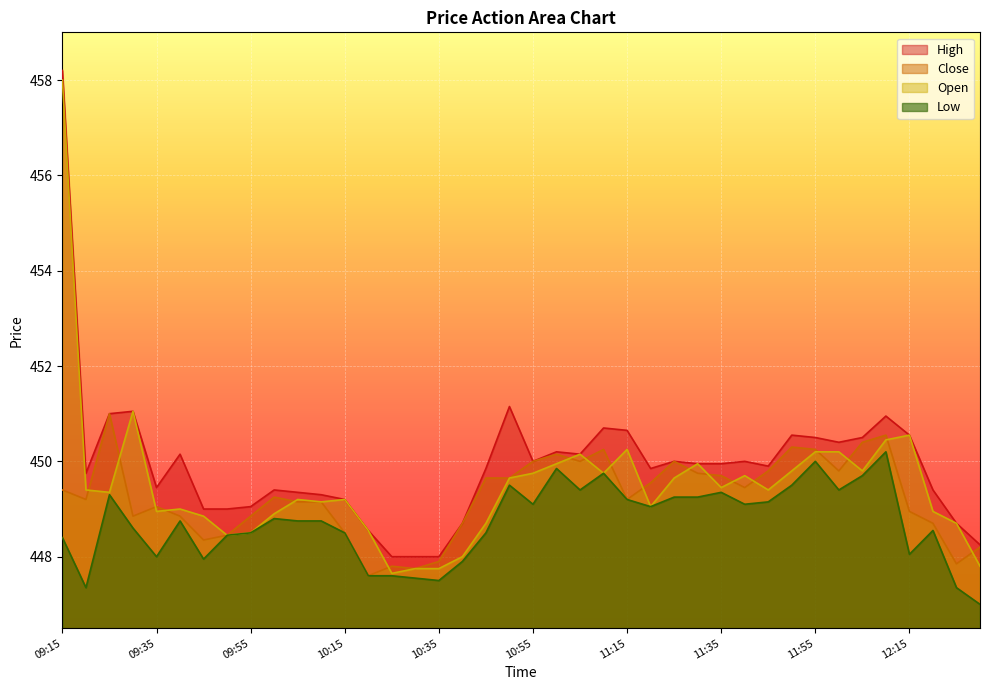

What is the difference between the maximum and minimum values in the High series?

10.2